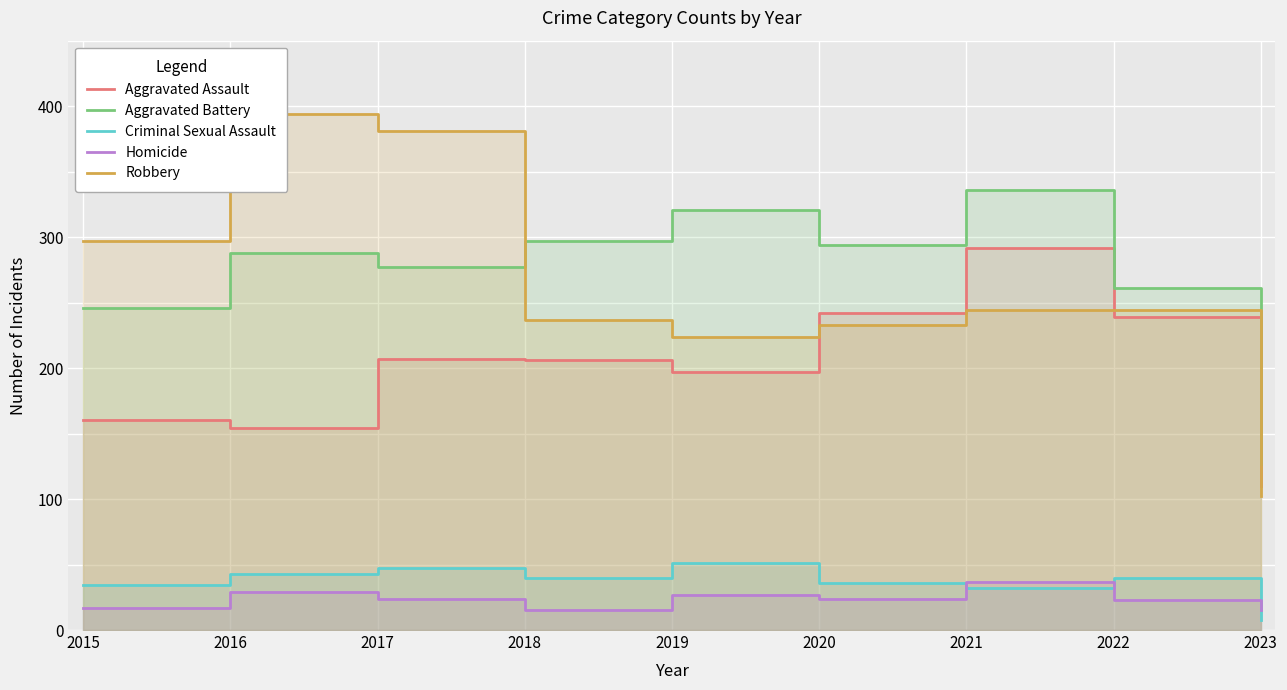

At 2023, list the series in order from largest to smallest.

Aggravated Battery, Aggravated Assault, Robbery, Homicide, Criminal Sexual Assault